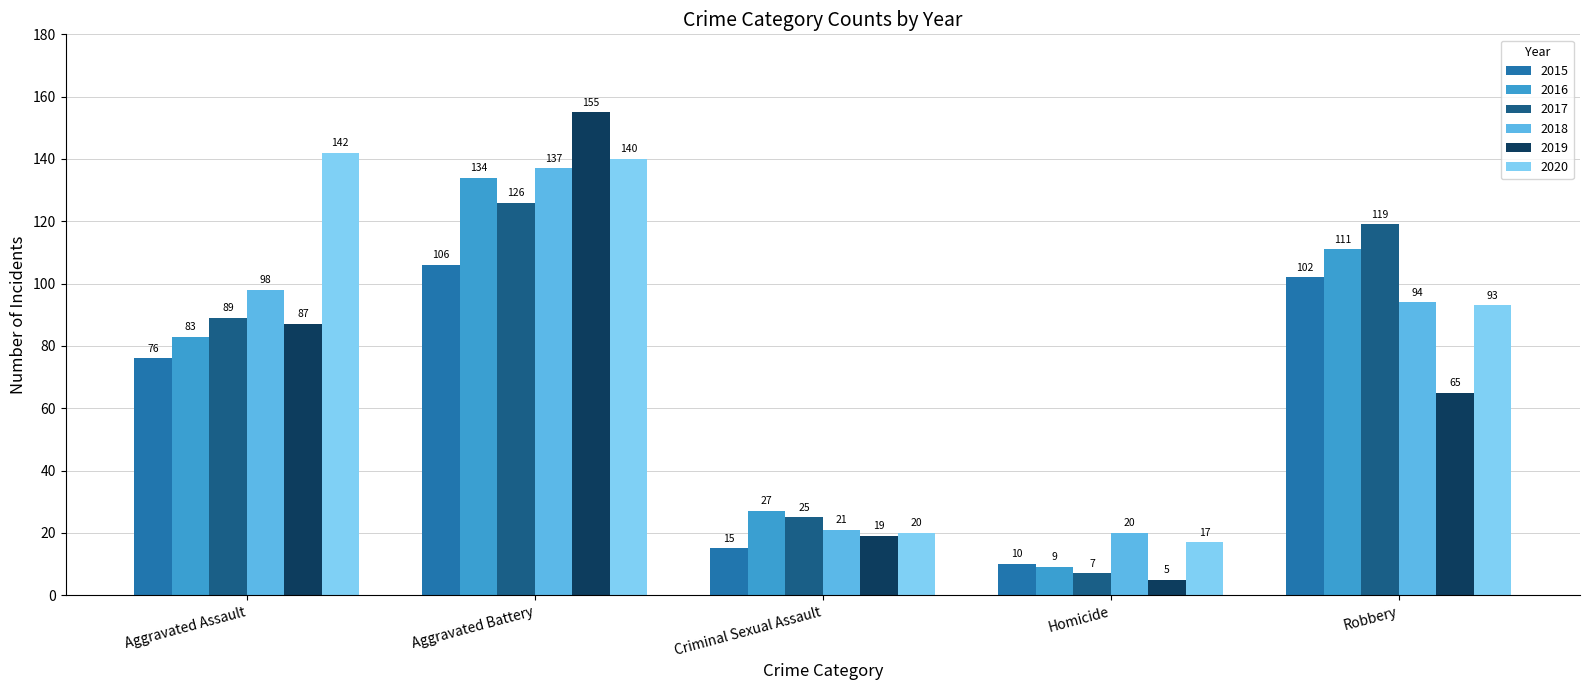

Count the number of data series in this chart.

6